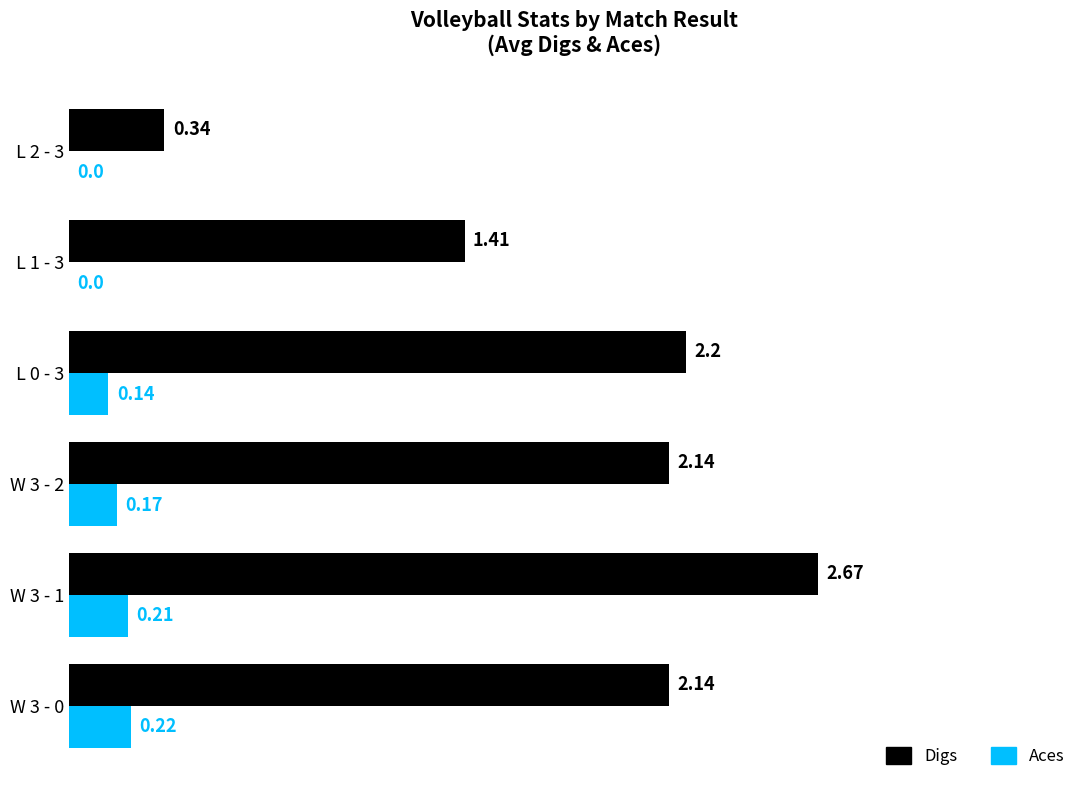

Which series has the largest total across all categories?

Digs